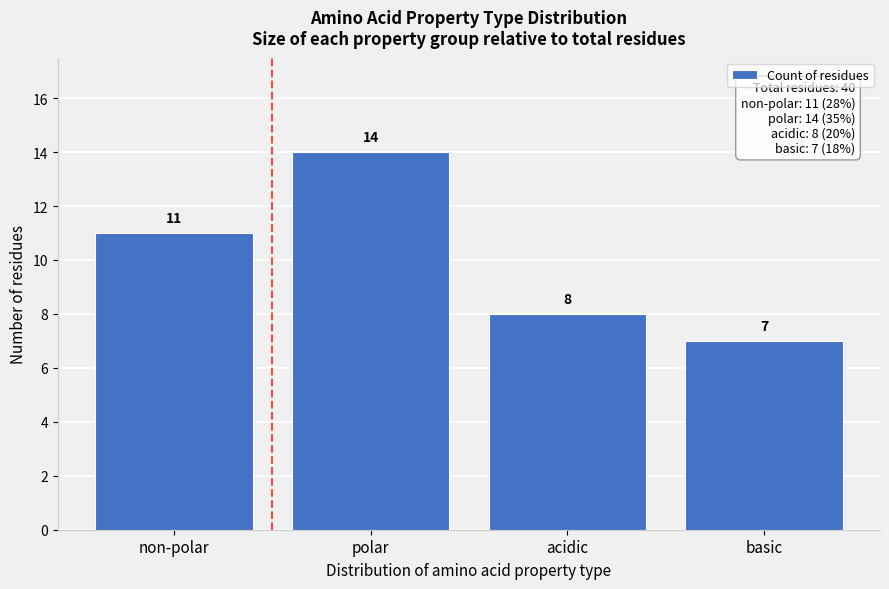

Reading right to left, extract all data points from this chart.

7	8	14	11